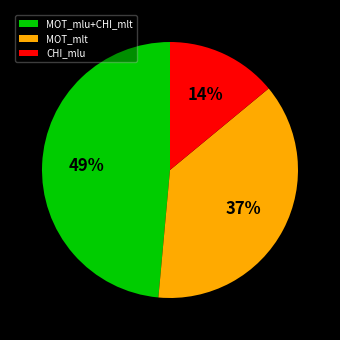

Which slice is the smallest?

CHI_mlu